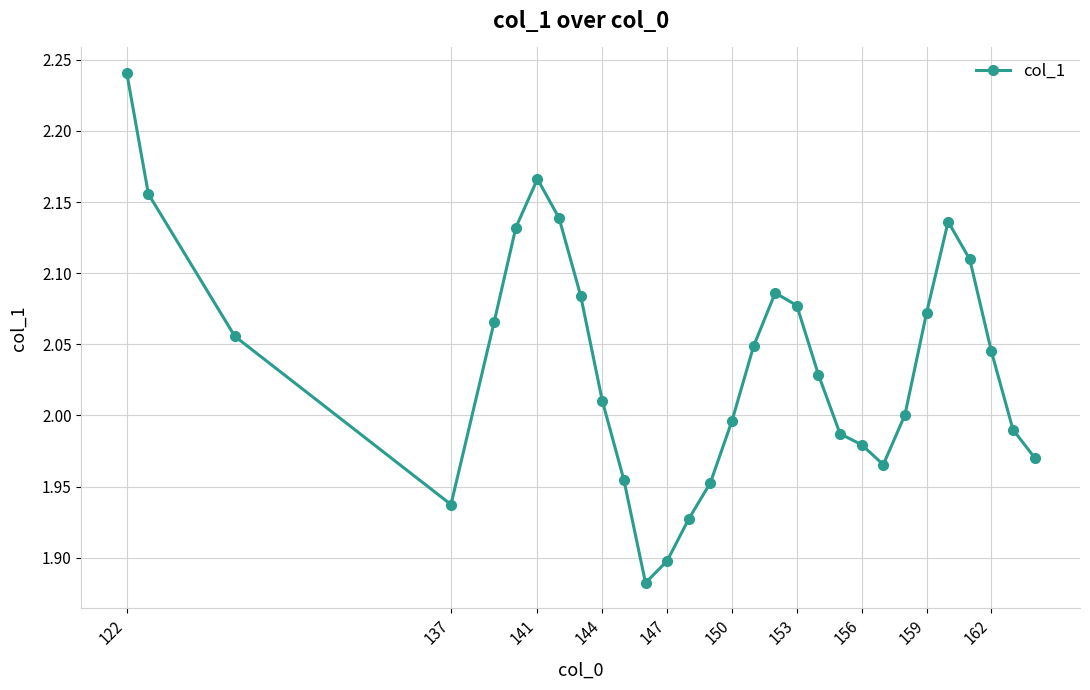

What is the difference between the second highest and second lowest values?

0.3